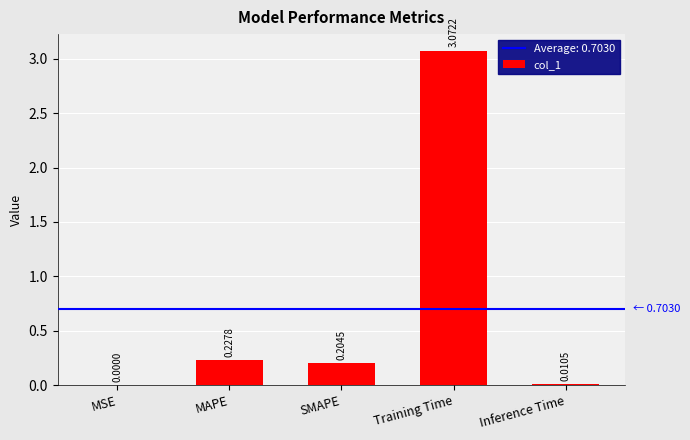

Between MSE and Inference Time, which is larger?

Inference Time